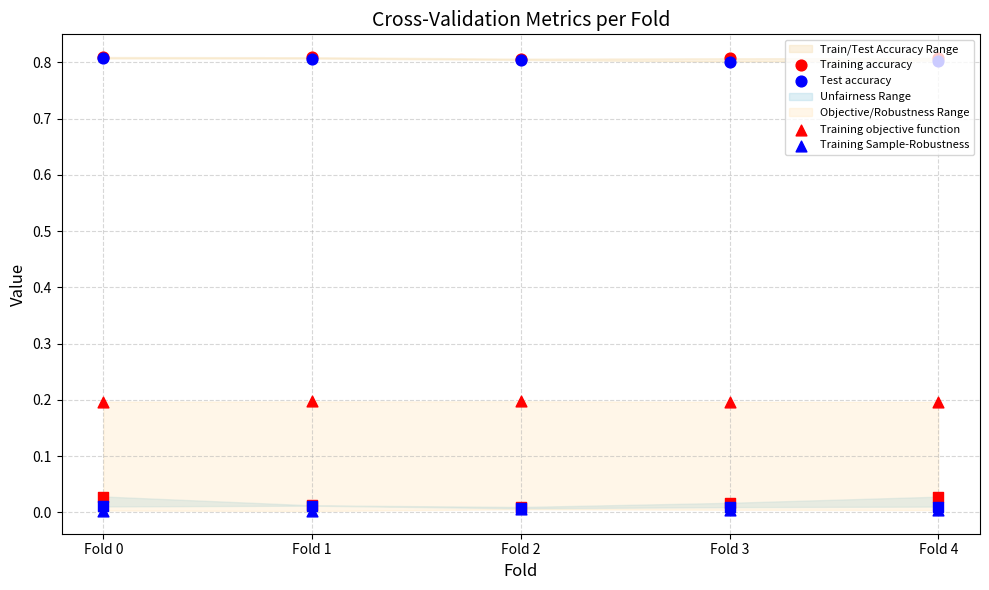

Which series has the largest total across all categories?

Training accuracy